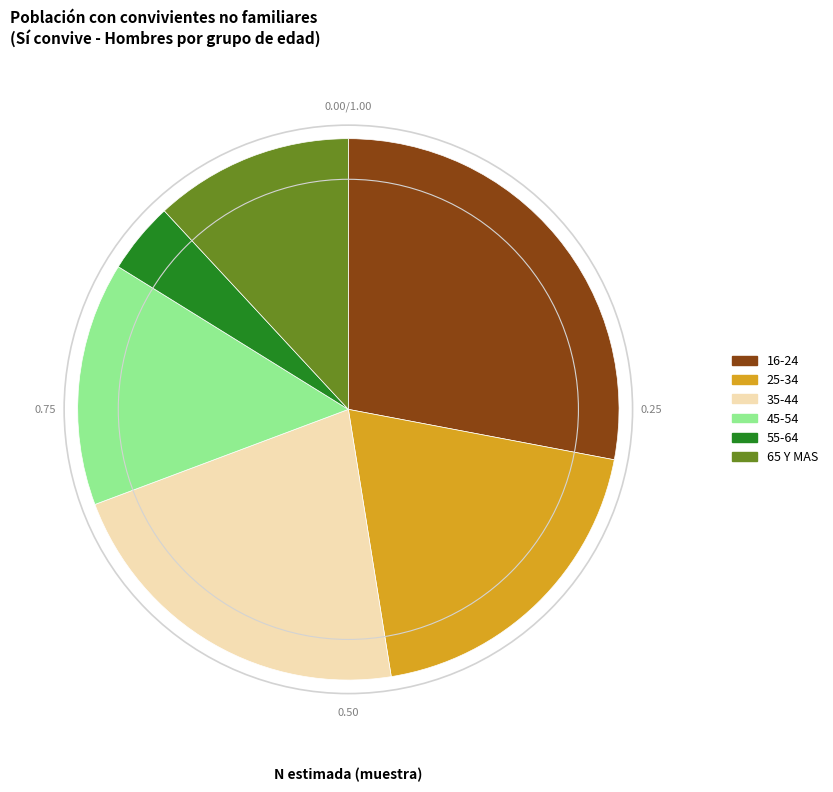

Which has a higher value, 35-44 or 45-54?

35-44